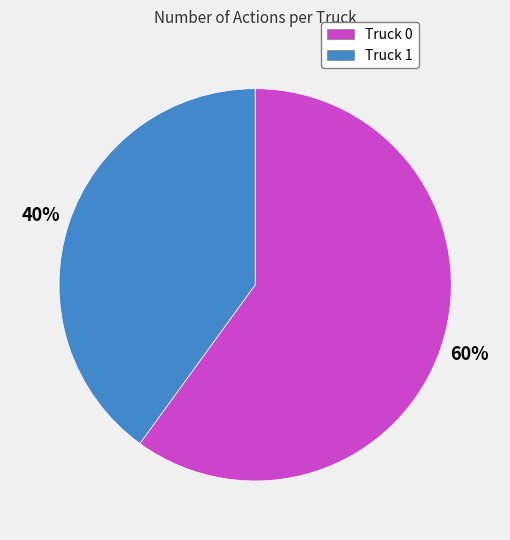

Approximately how many times larger is the value at Truck 0 compared to Truck 1?

1.5